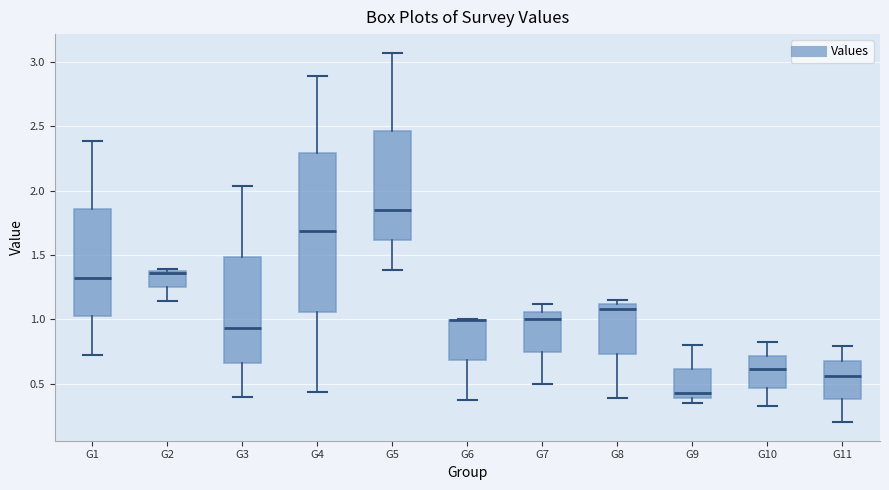

Comparing the boxes themselves (not the whiskers), which one is the tallest?

G4